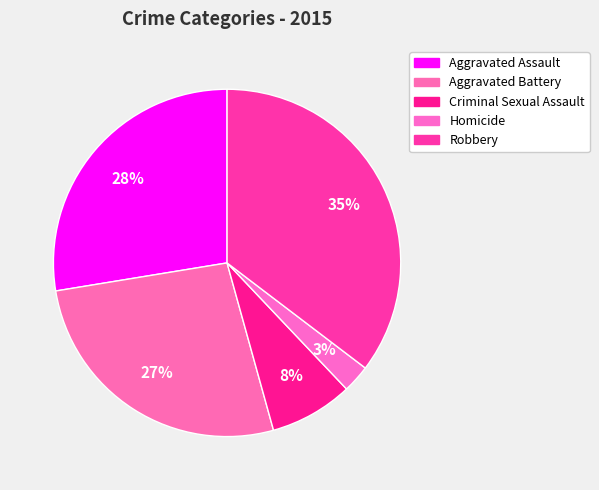

The Robbery slice represents 35% of the pie. True or false?

True